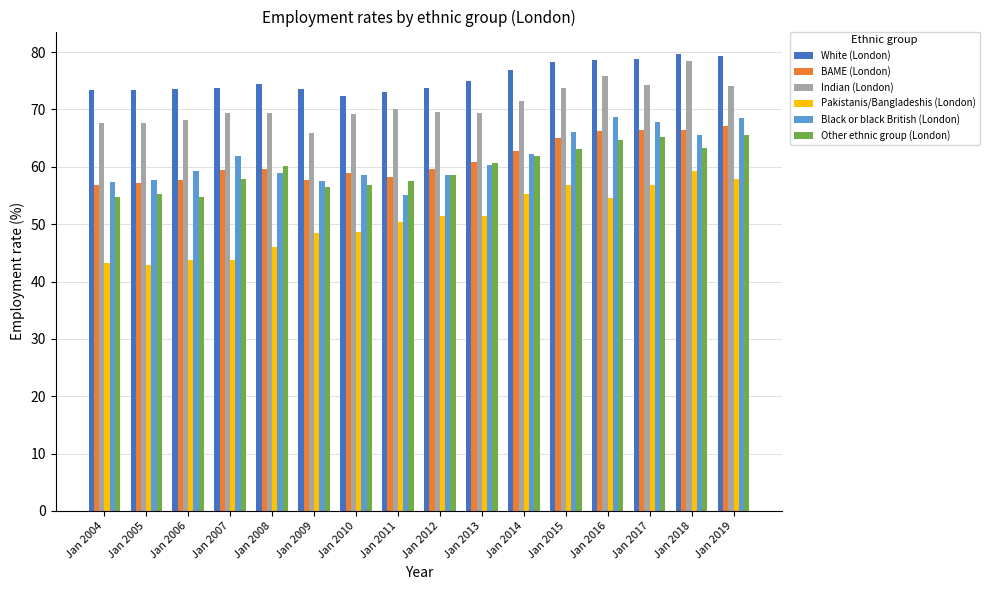

Rank the series by their maximum value, from lowest to highest.

Pakistanis/Bangladeshis (London), Other ethnic group (London), BAME (London), Black or black British (London), Indian (London), White (London)